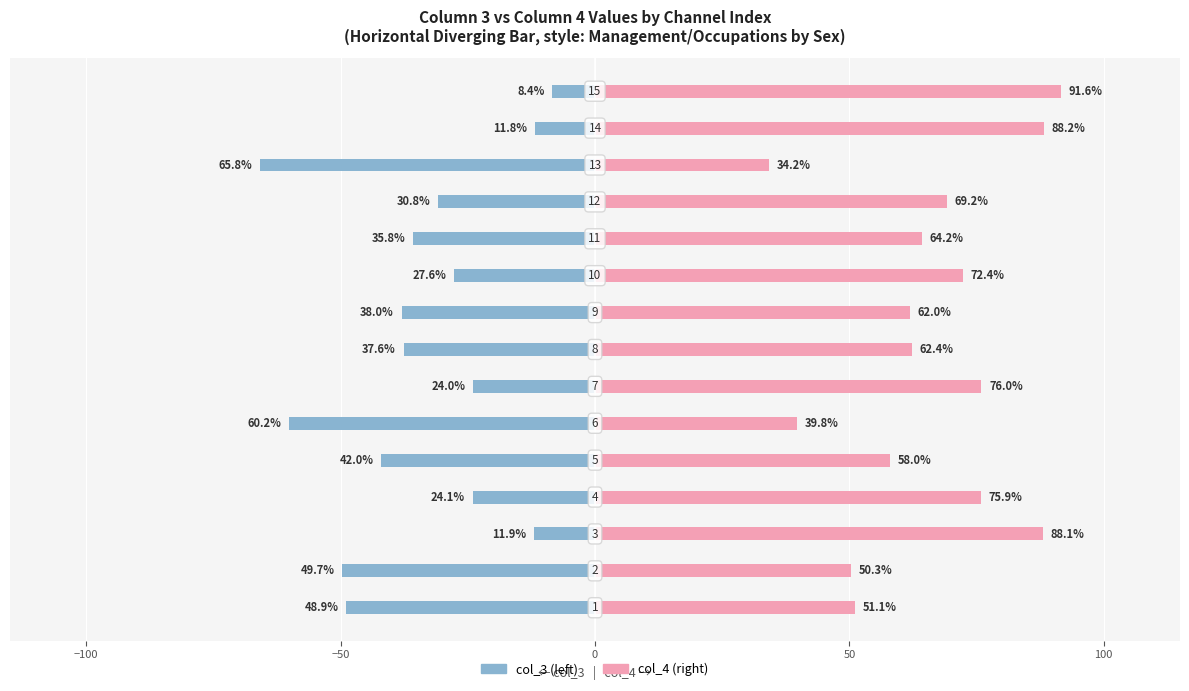

What is the value of the col_3 bar at the 15th from the left?

-8.4